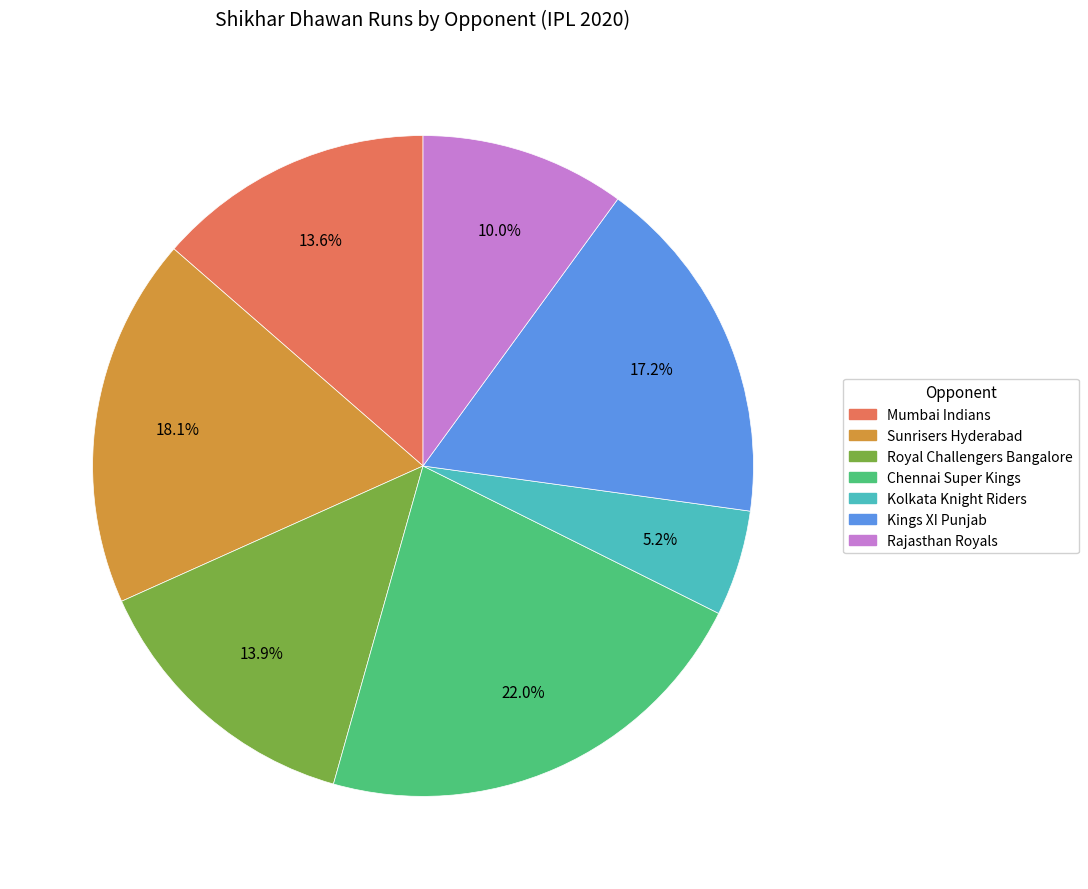

To the nearest percent, what is the average slice percentage?

14%